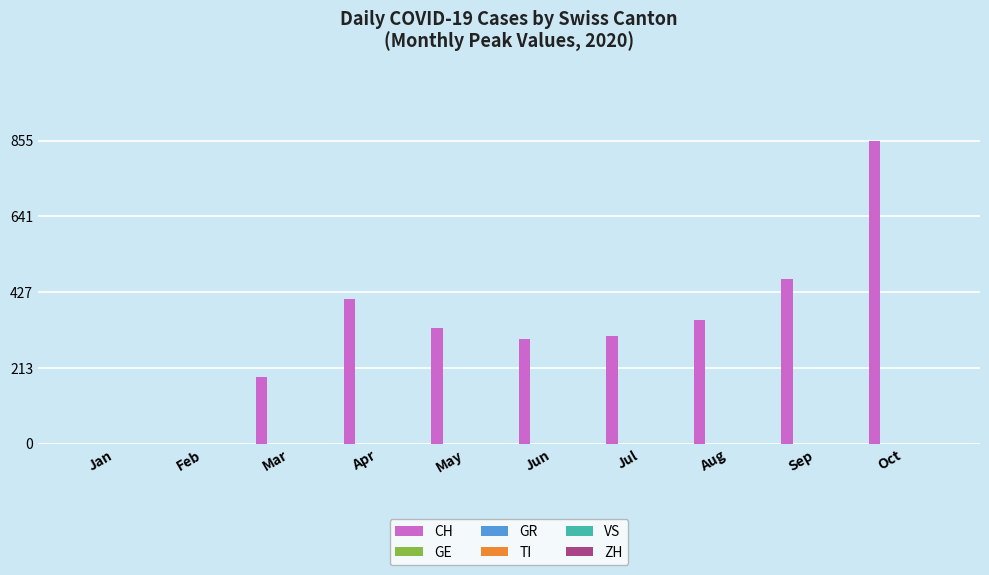

What is the greatest value displayed?

855